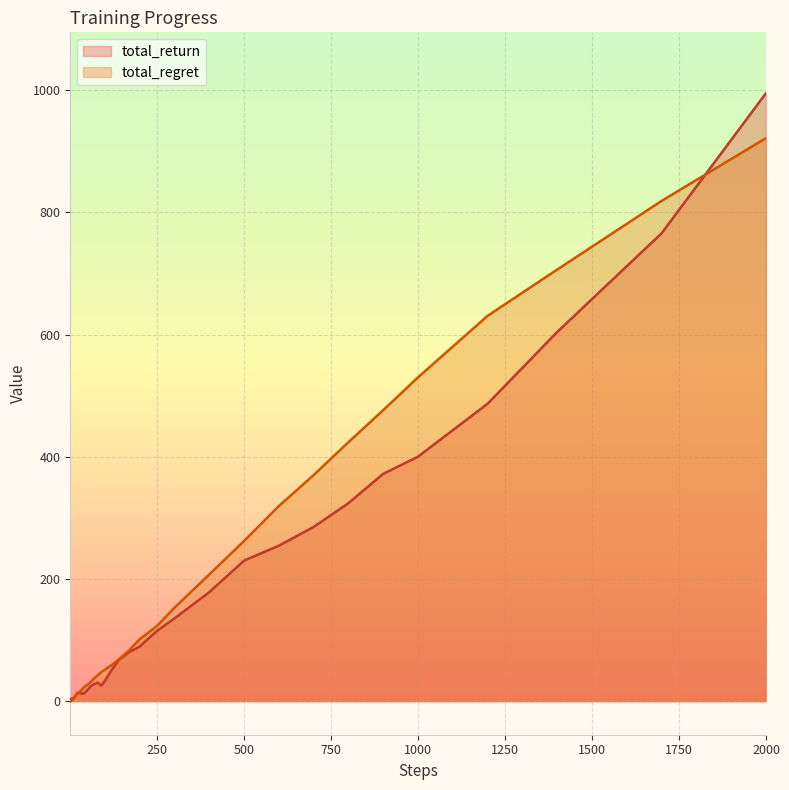

Which category has the highest value in the total_return series?

2000